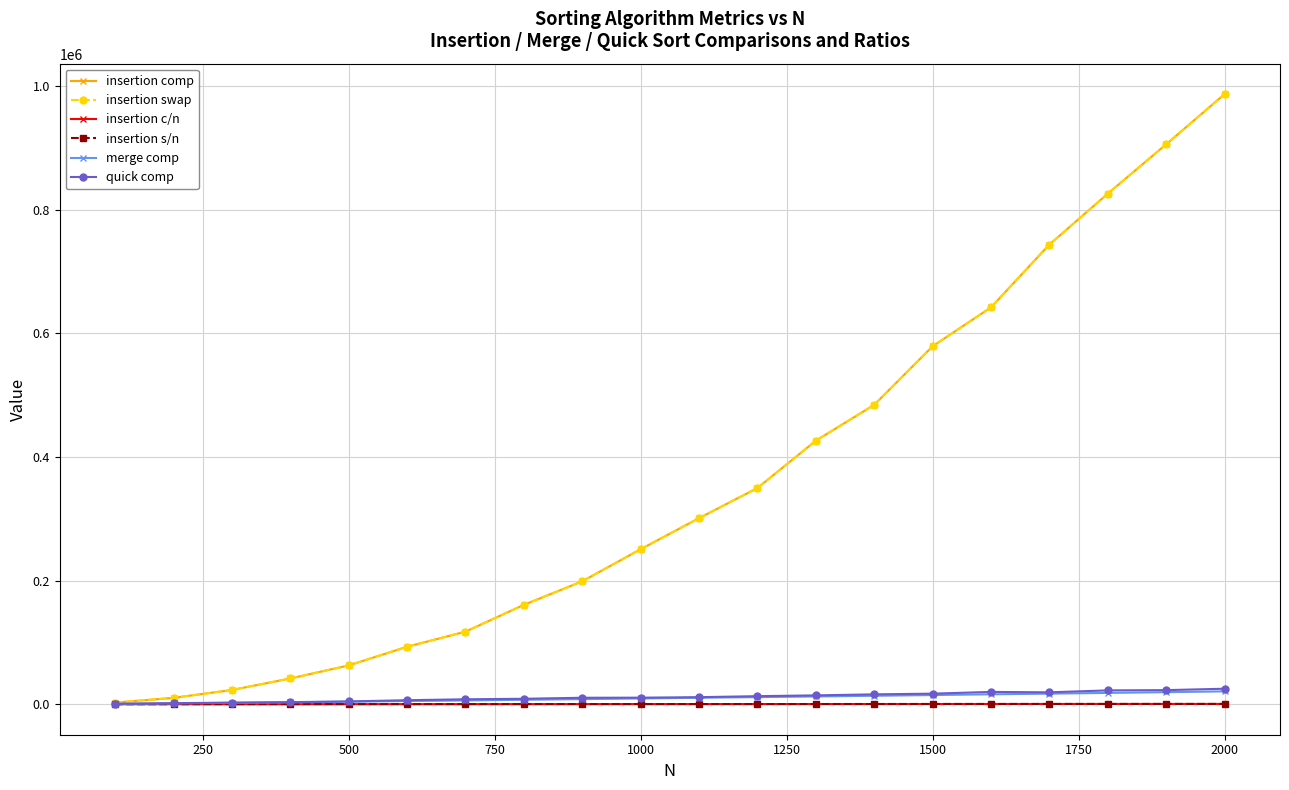

What is the difference between the second highest and minimum values in the insertion s/n series?

450.5